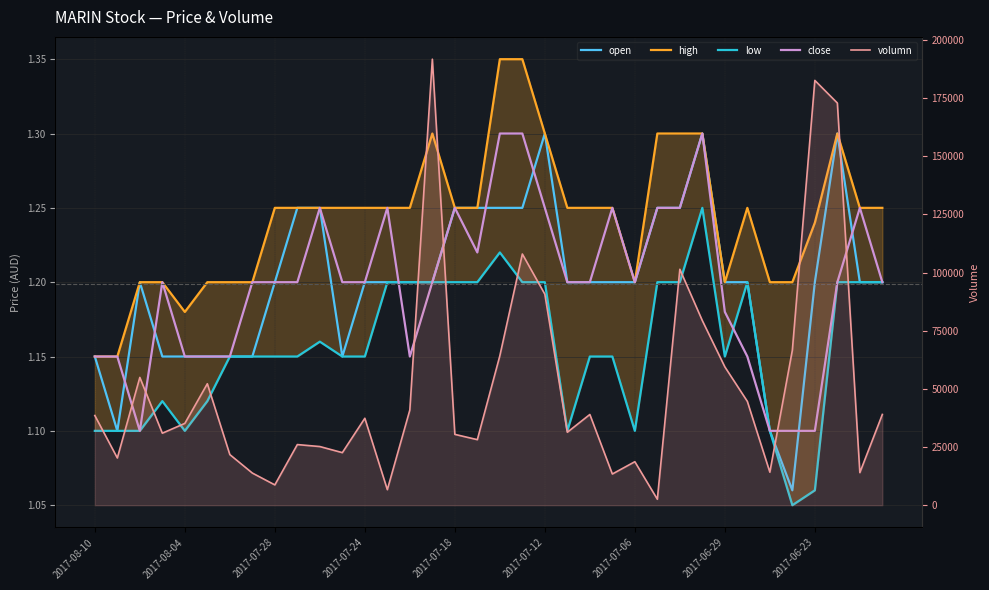

What is the difference between the maximum and minimum values in the open series?

0.2